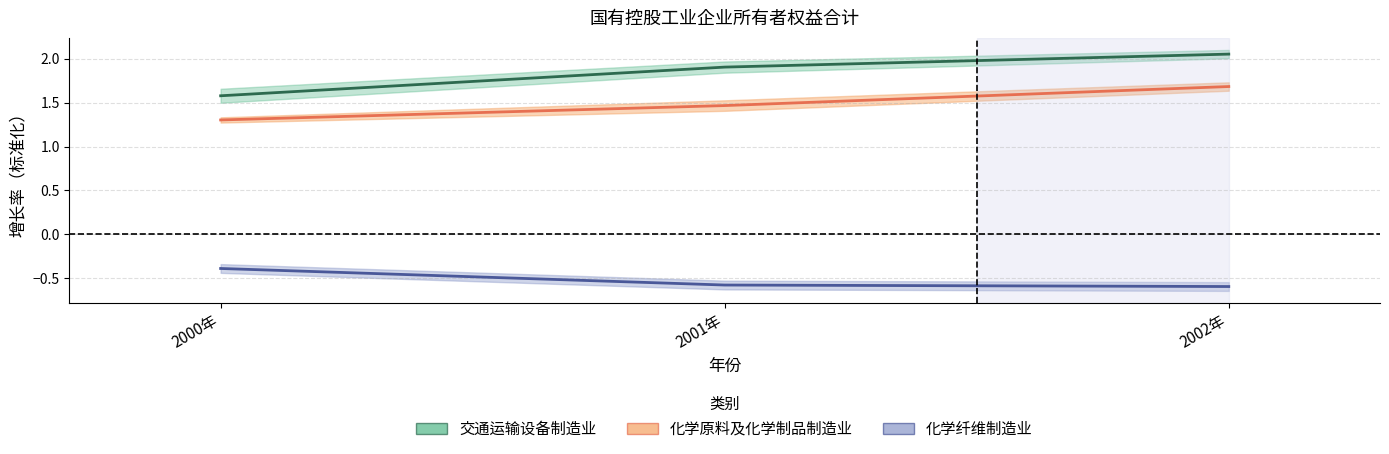

Reading right to left, extract all data points from this chart.

交通运输设备制造业: 2002年=2.1	2001年=1.9	2000年=1.6
化学原料及化学制品制造业: 2002年=1.7	2001年=1.5	2000年=1.3
化学纤维制造业: 2002年=-0.6	2001年=-0.6	2000年=-0.4